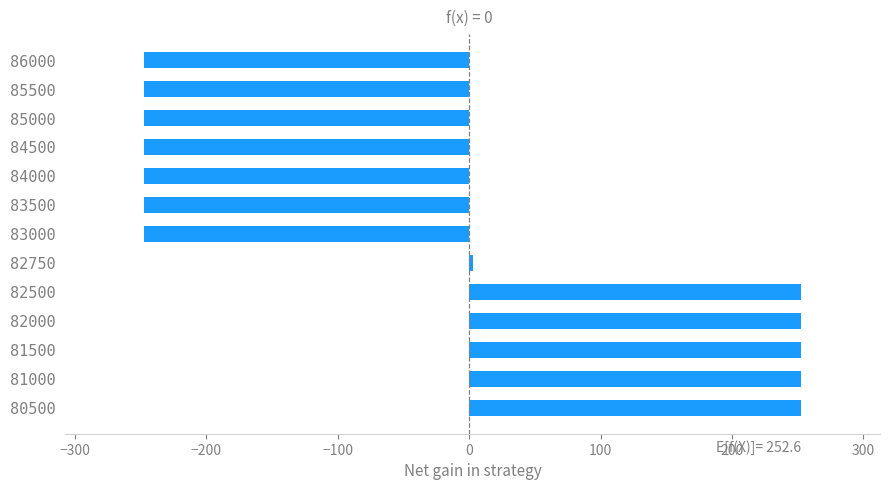

What is the difference between the maximum and minimum values?

500.0